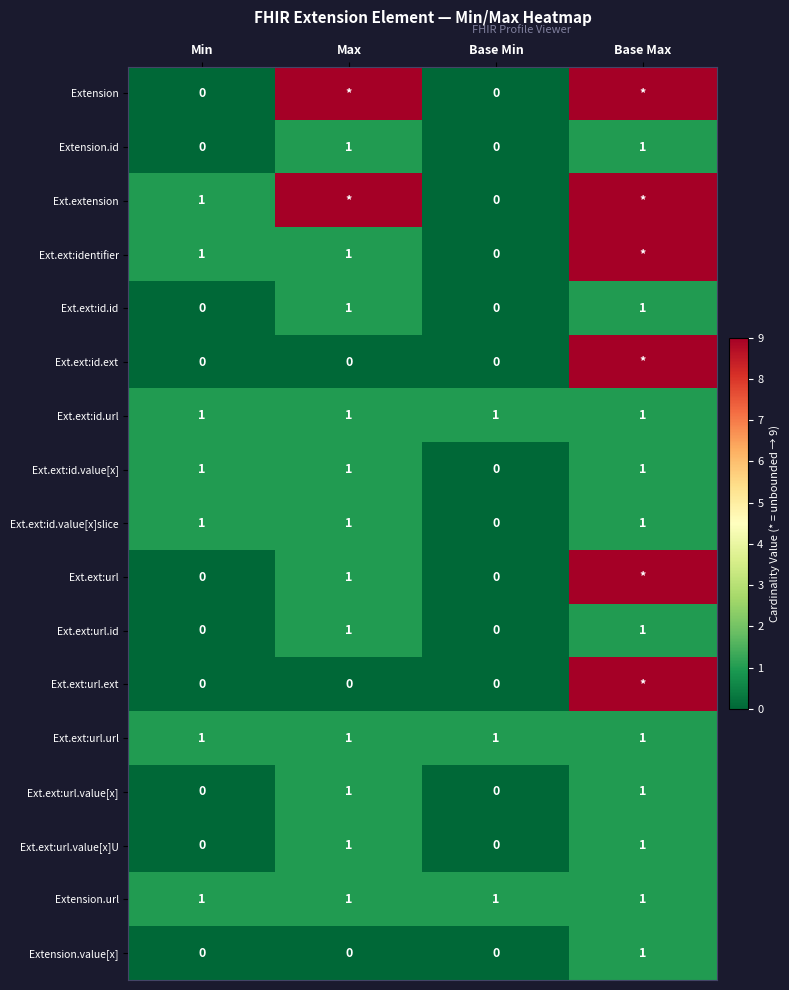

Is the value of Ext.ext:url.value[x] at Max greater than the value of Ext.ext:id.ext at Min?

Yes